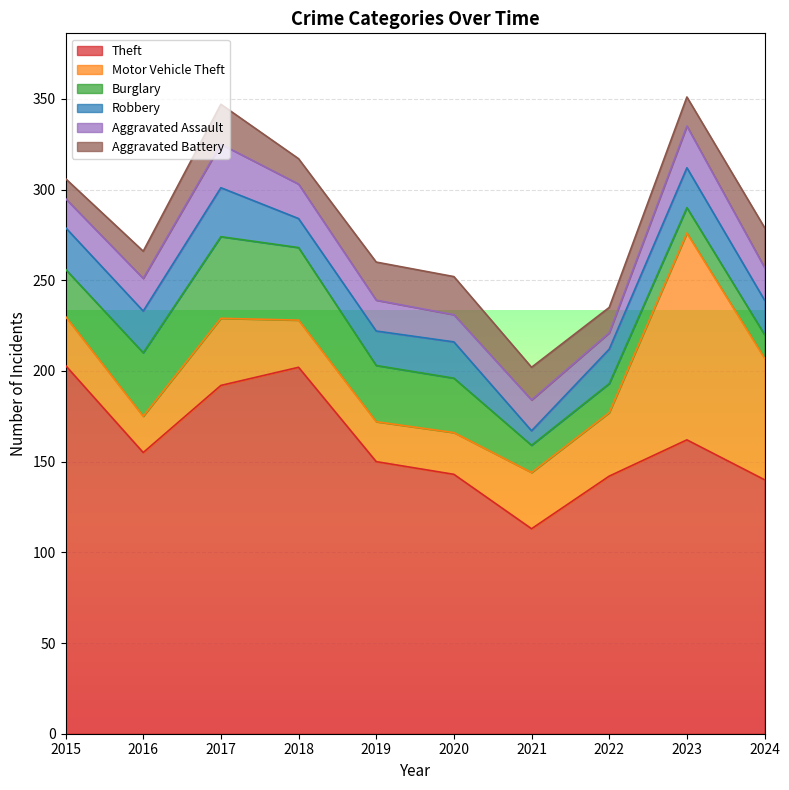

Count the number of categories in the chart.

10